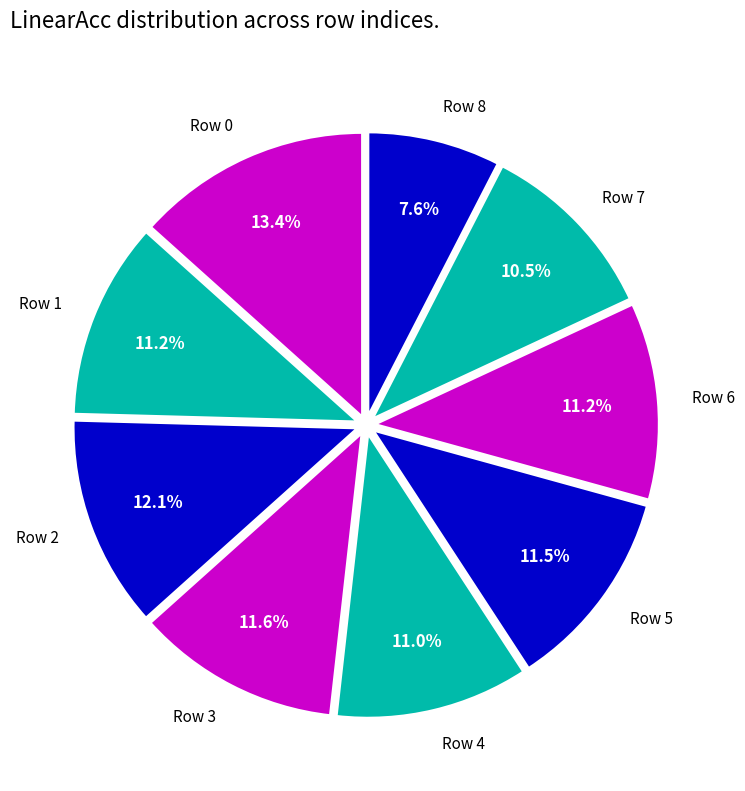

Is there a majority slice in this chart?

No